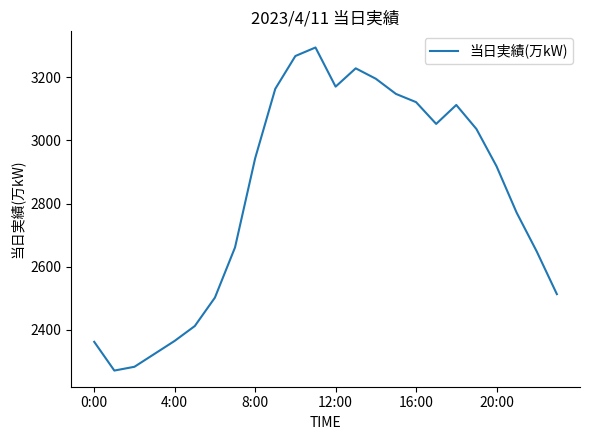

What is the smallest value displayed?

2271